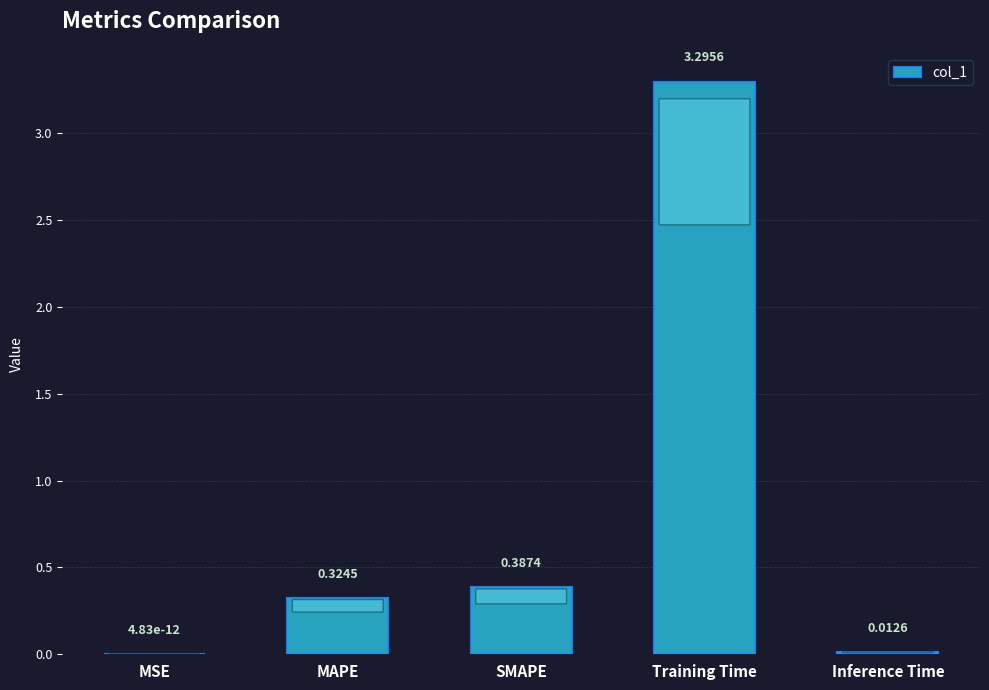

True or false: the data shows 0.7 at SMAPE.

False